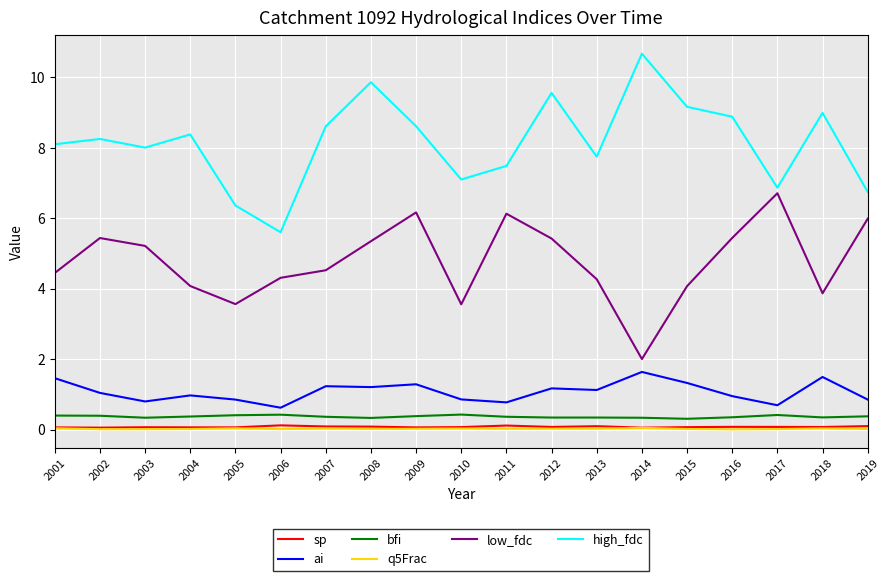

True or false: ai has a value of 1.8 at 2015.

False